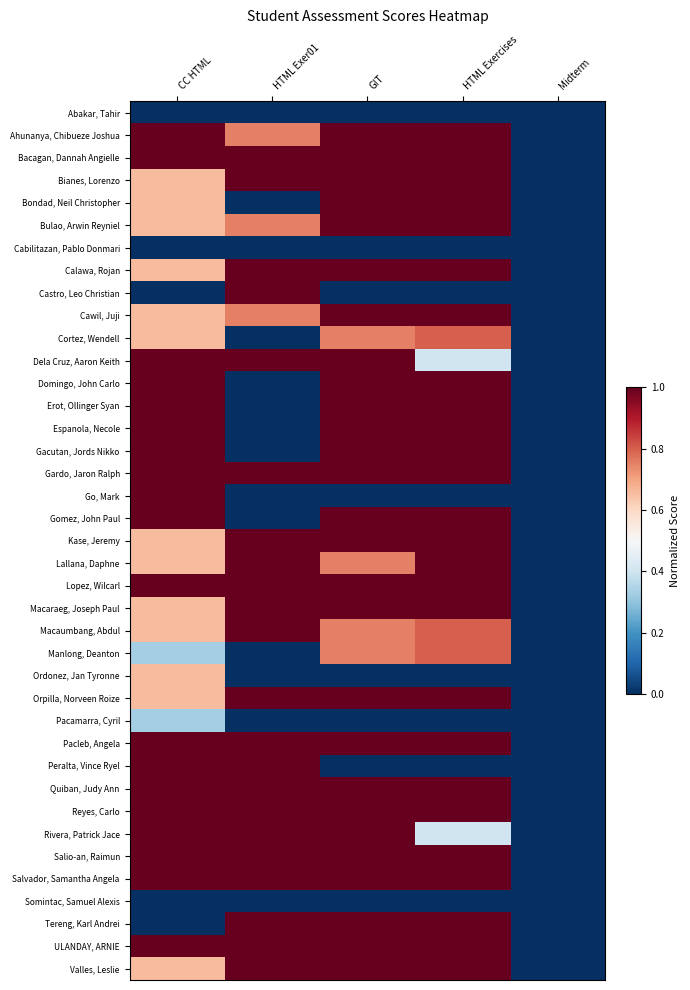

At which category does the chart reach its minimum across all series?

CC HTML